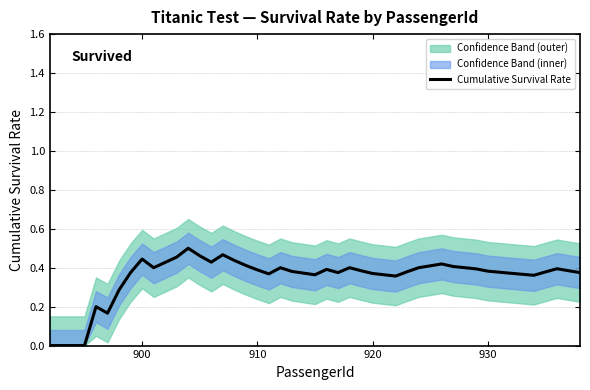

Is it true that Cumulative Survival Rate equals 0.7 at 900?

False